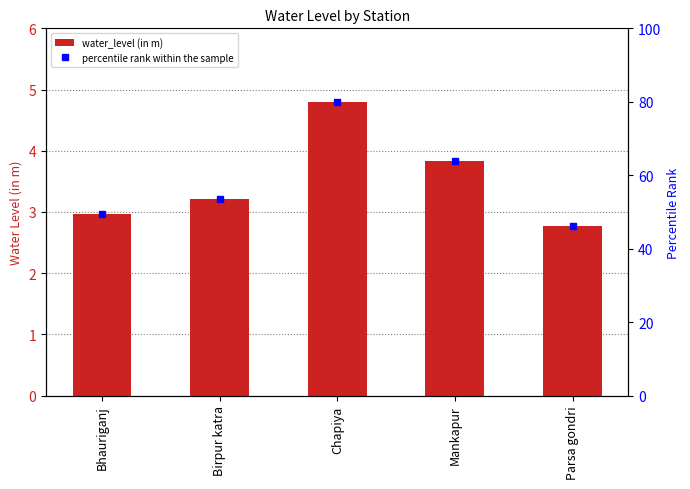

What is the change in value from Bhauriganj to Parsa gondri?

-0.2